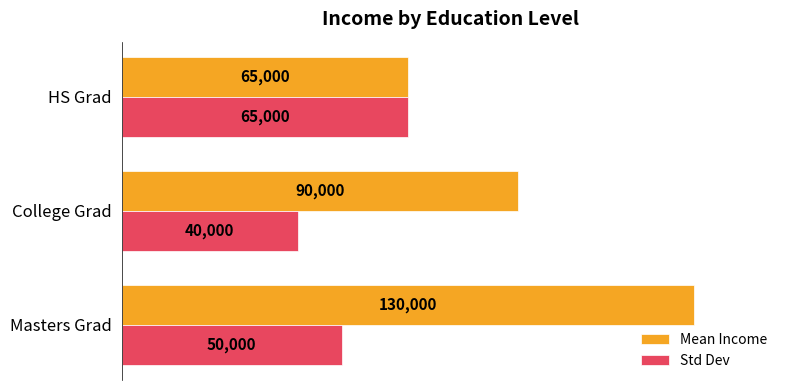

Which series has the widest spread of values?

Mean Income